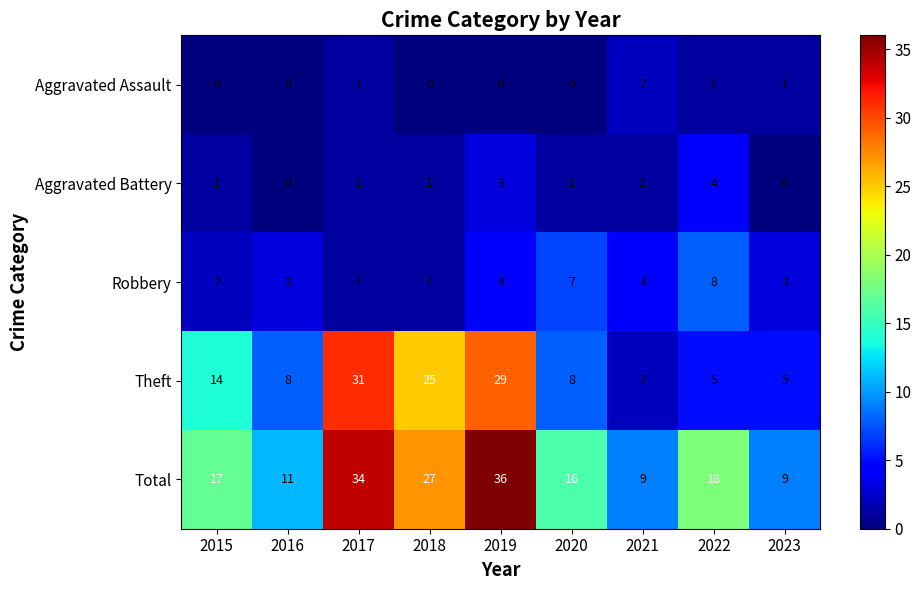

True or false: Aggravated Battery has a value of 3 at 2019.

True